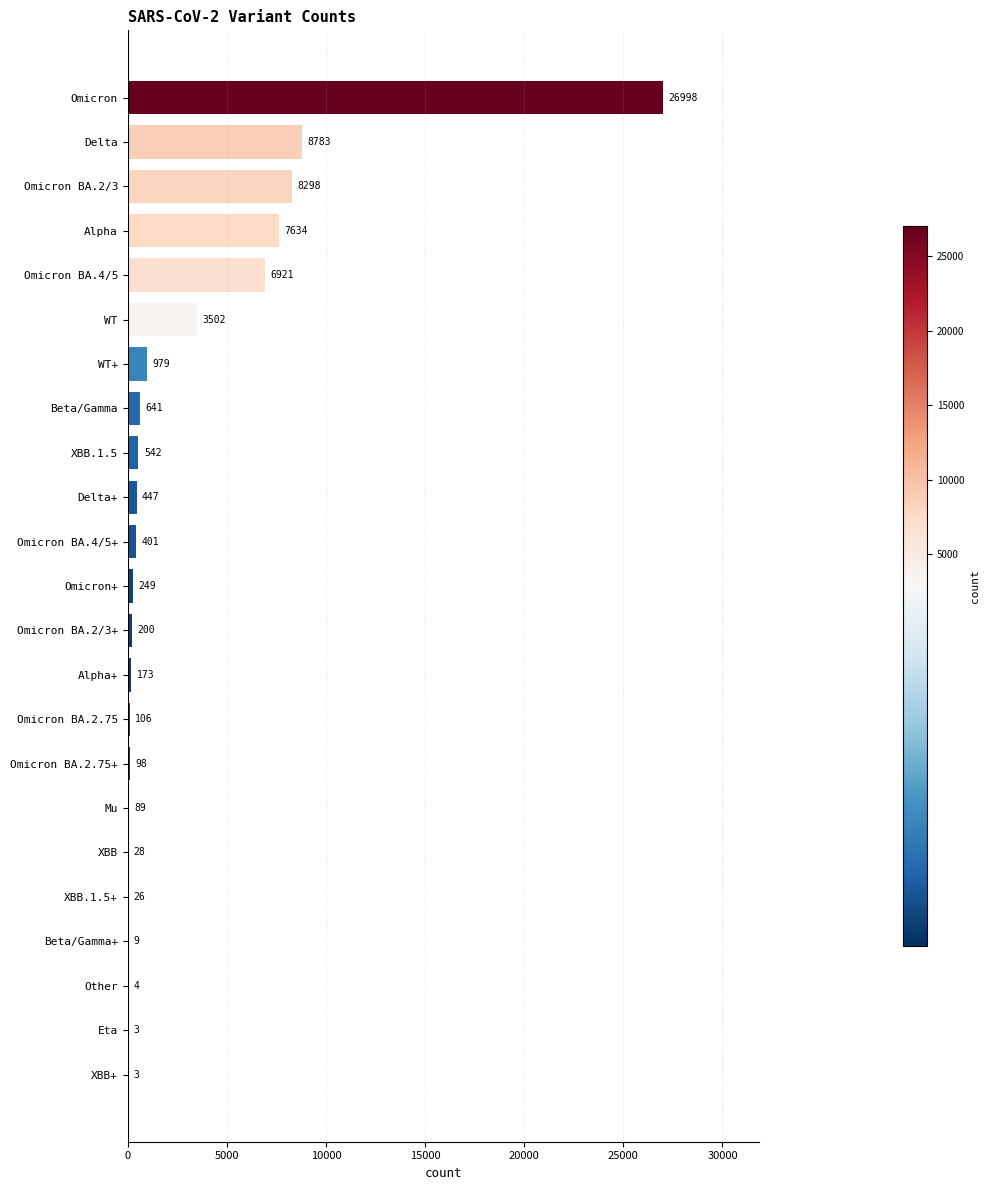

Is it true that the value at Delta is 8783?

True